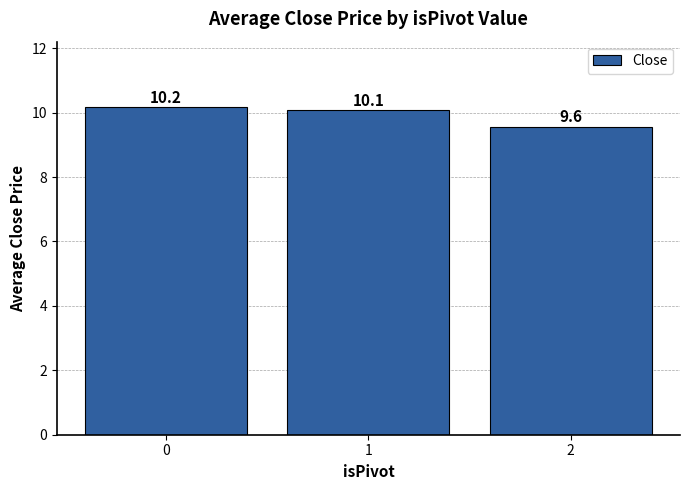

Does the chart contain any negative values?

No